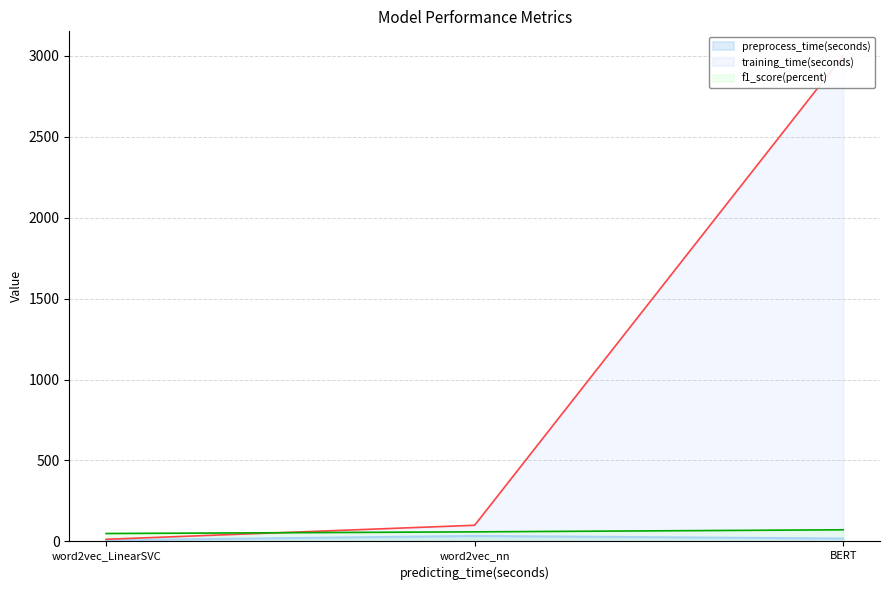

Is the value of preprocess_time(seconds) at word2vec_LinearSVC greater than the value of f1_score(percent) at BERT?

No